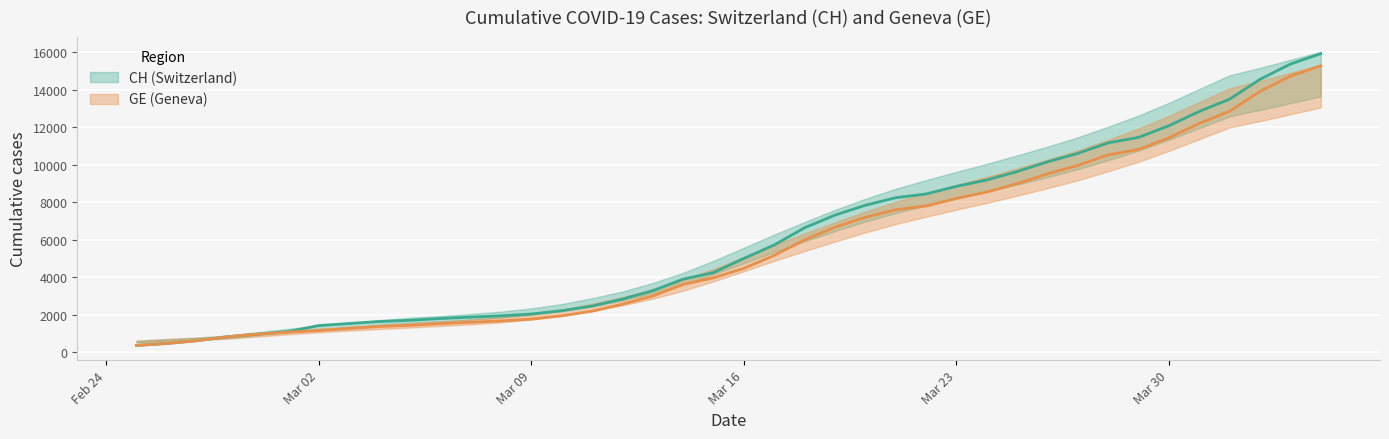

Is the value of CH at 2020-03-22 greater than the value of GE at 2020-03-21?

Yes